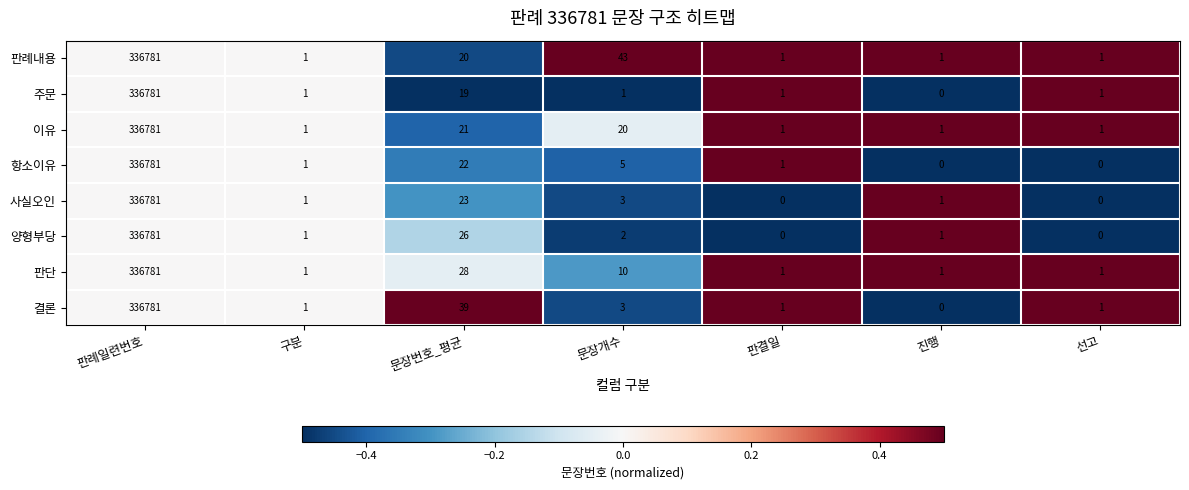

How many positive values does the 사실오인 series have?

5